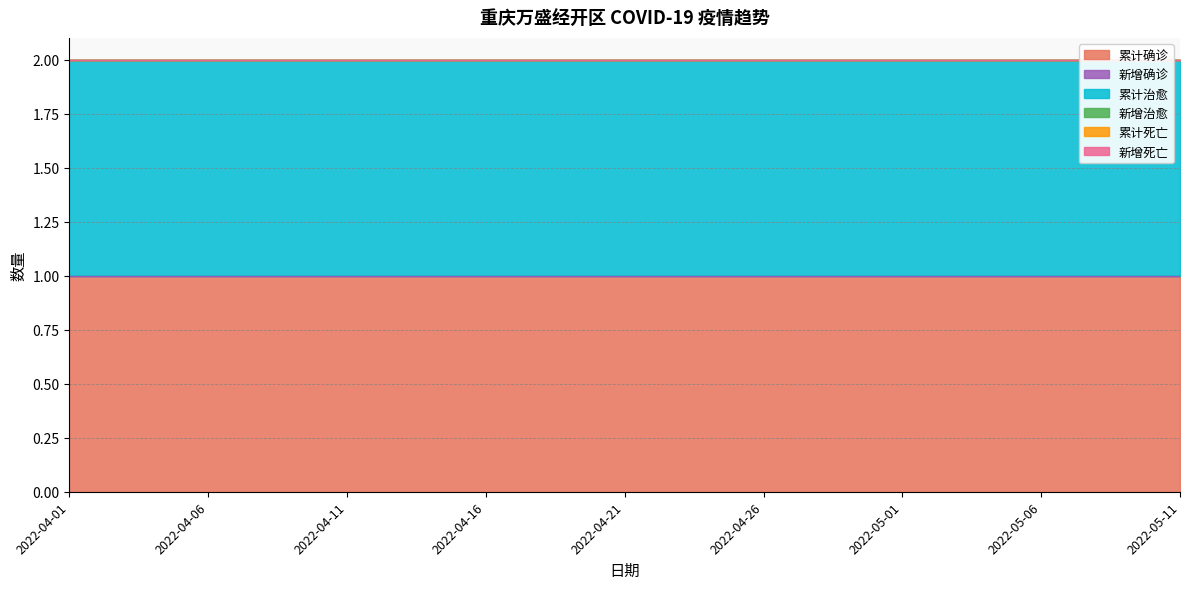

True or false: 新增确诊 and 新增治愈 intersect in this chart.

False